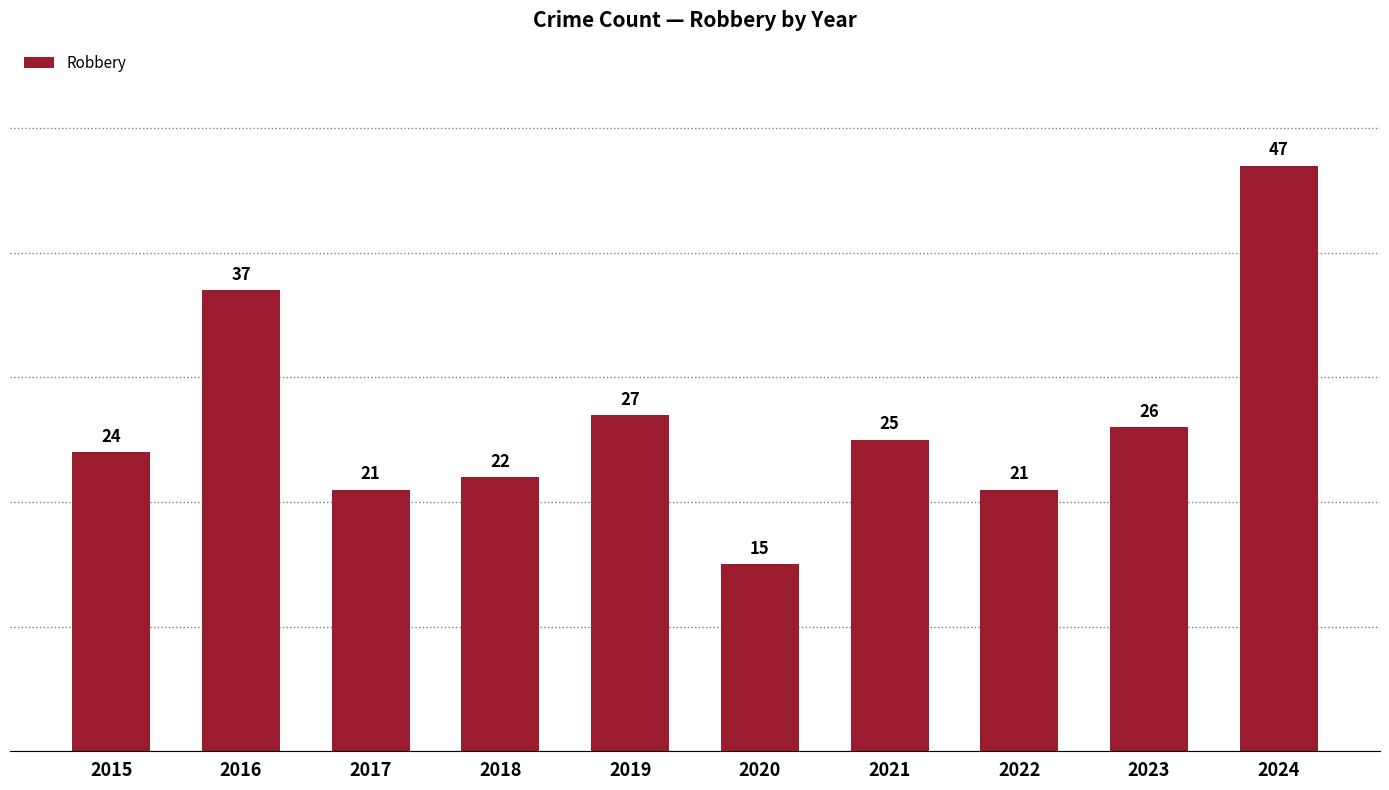

The chart shows a value of 6 at 2019. True or false?

False